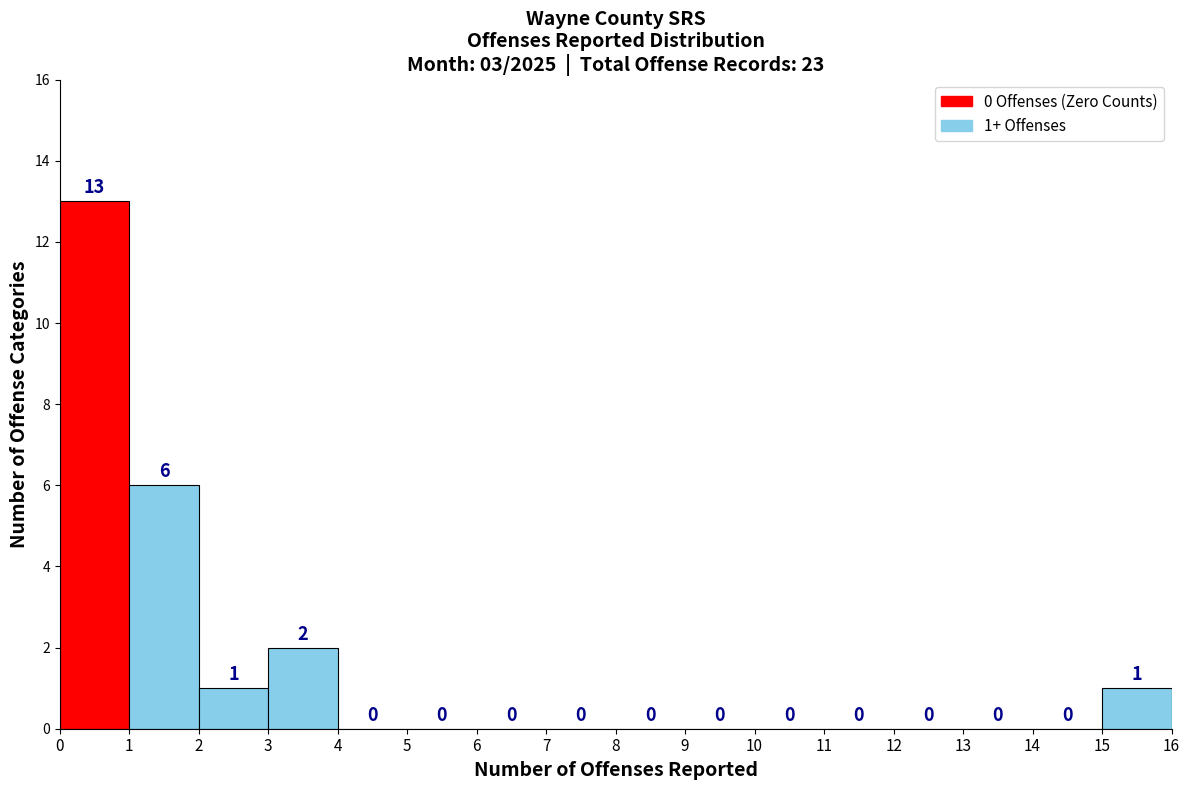

Over which range of the x-axis is the bar tallest?

0 to 1